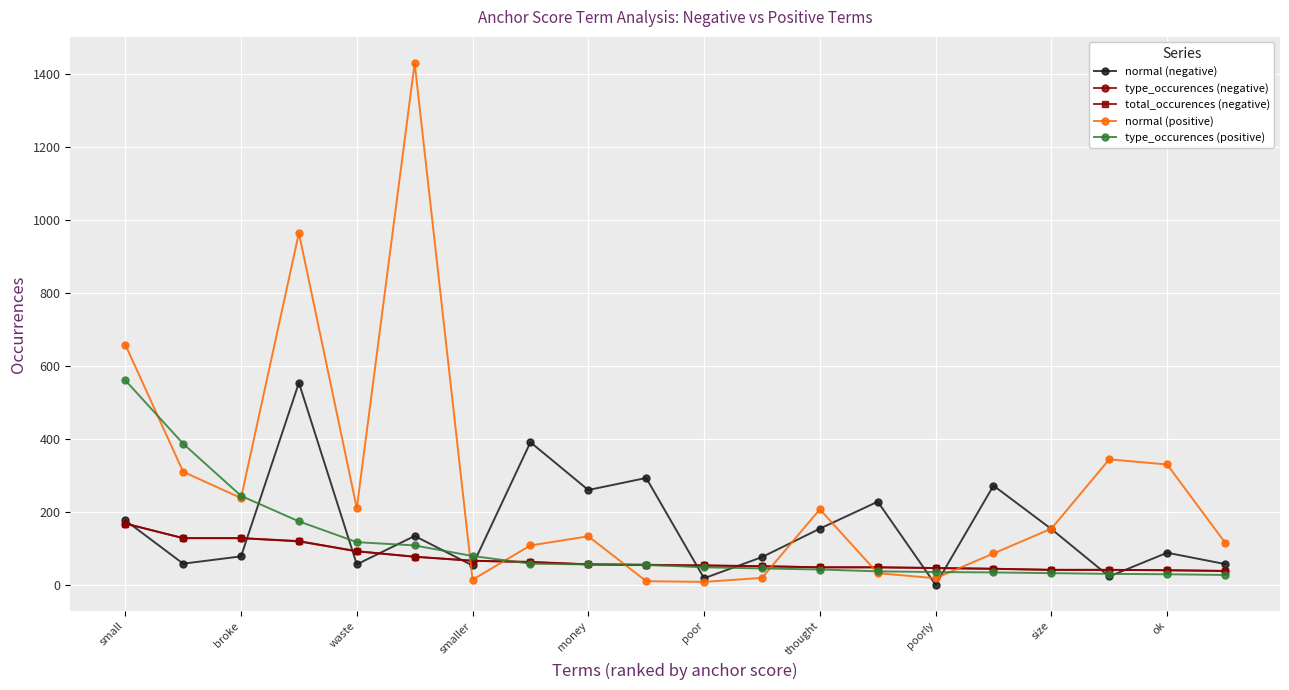

Which series has the largest range (max minus min)?

normal (positive)